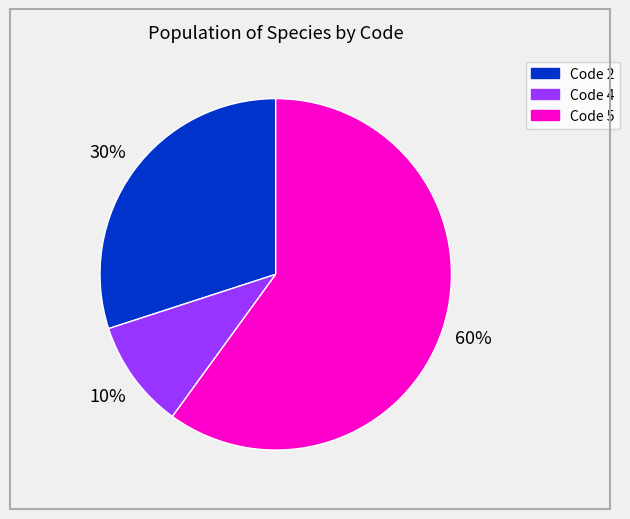

To the nearest percent, what is the average slice percentage?

33%